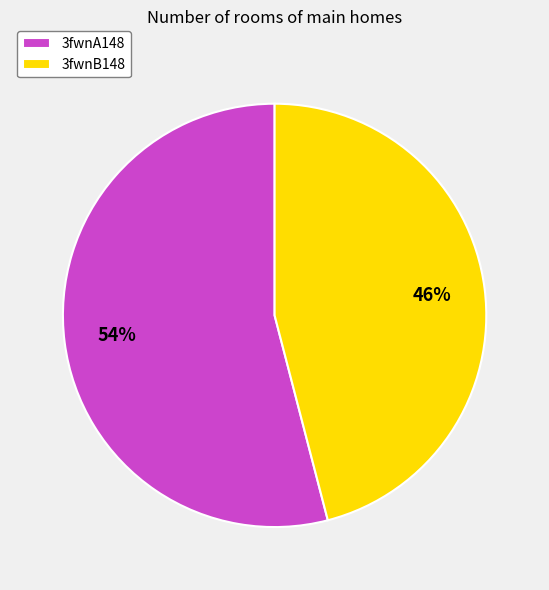

Which slice is the smallest?

3fwnB148